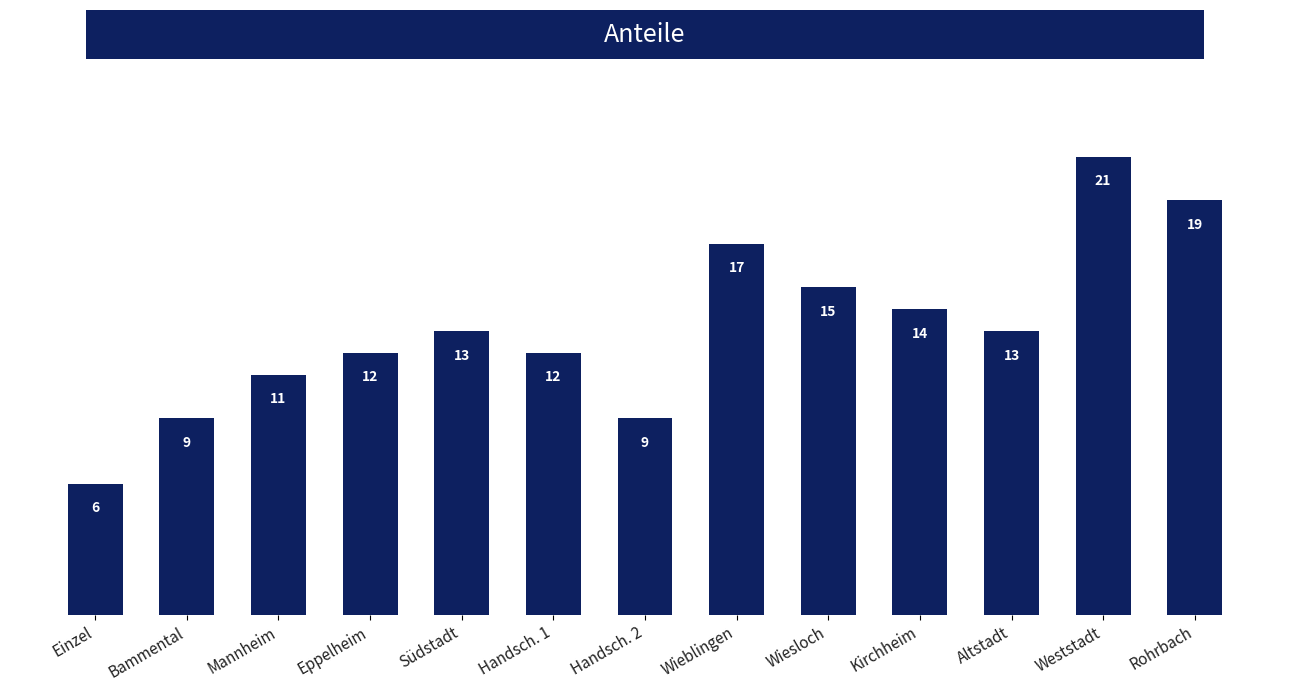

Between Handsch. 1 and Mannheim, which is larger?

Handsch. 1